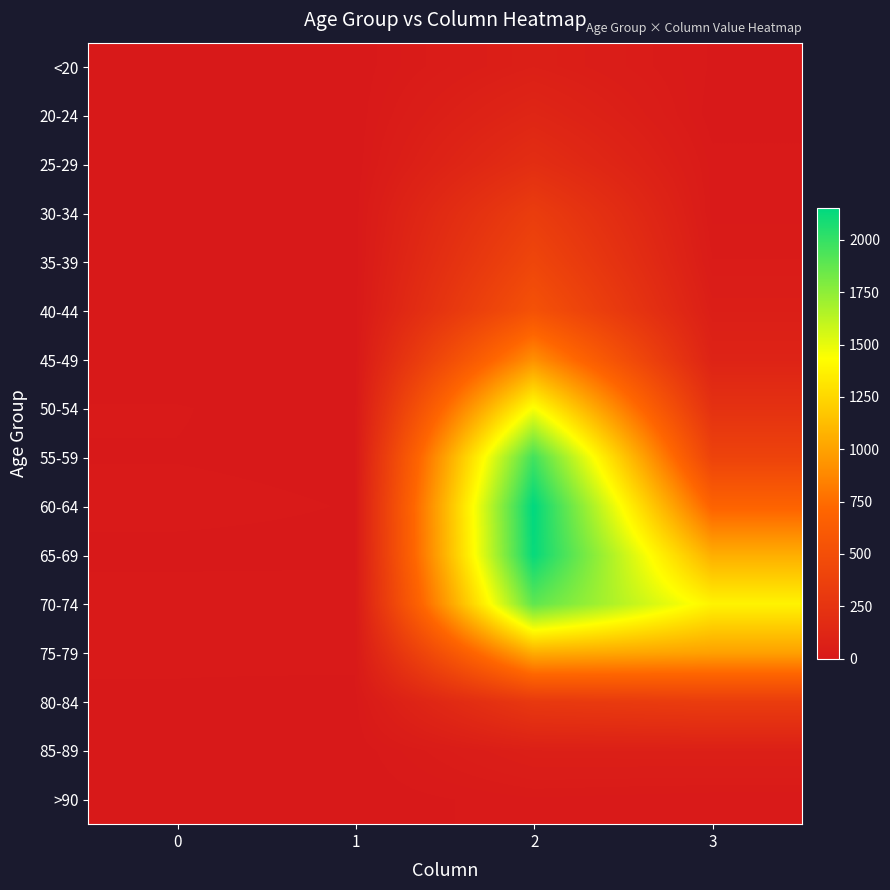

Between 0 and 3, which series saw the biggest shift?

70-74